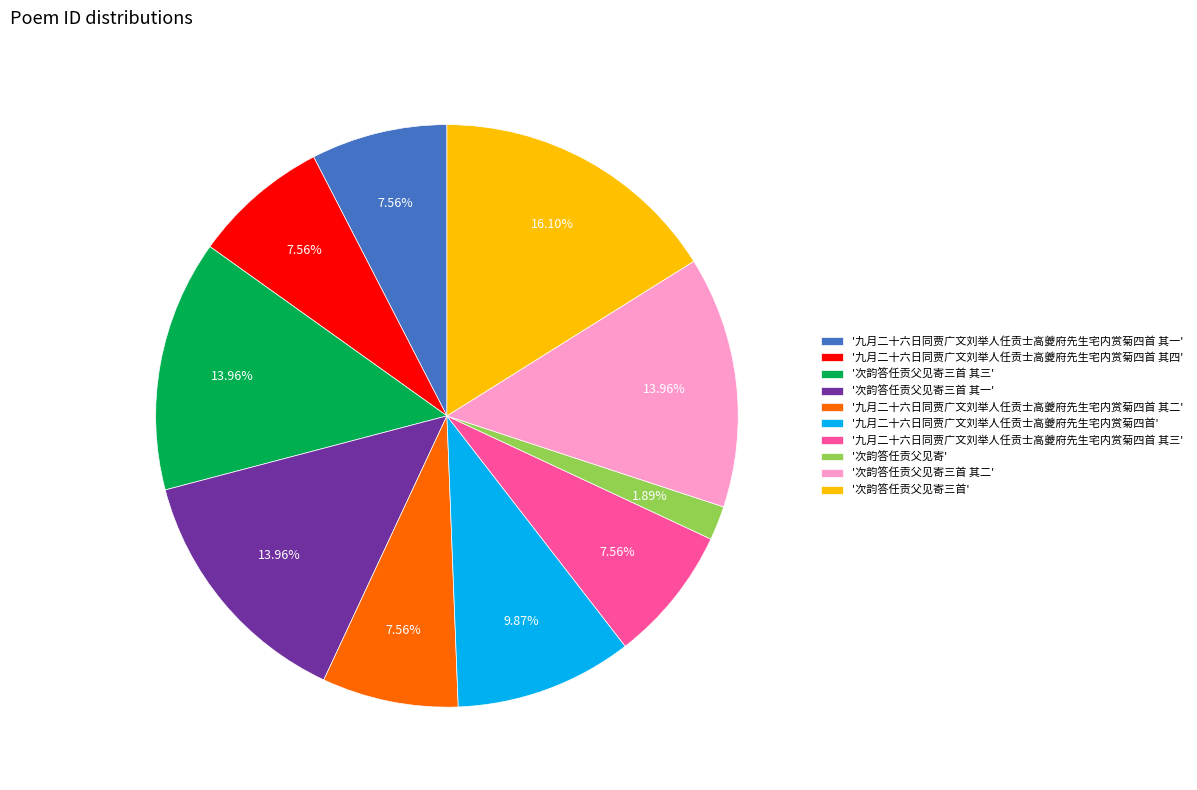

Is the sum of '次韵答任贡父见寄三首' and '次韵答任贡父见寄三首 其二' greater than half?

No